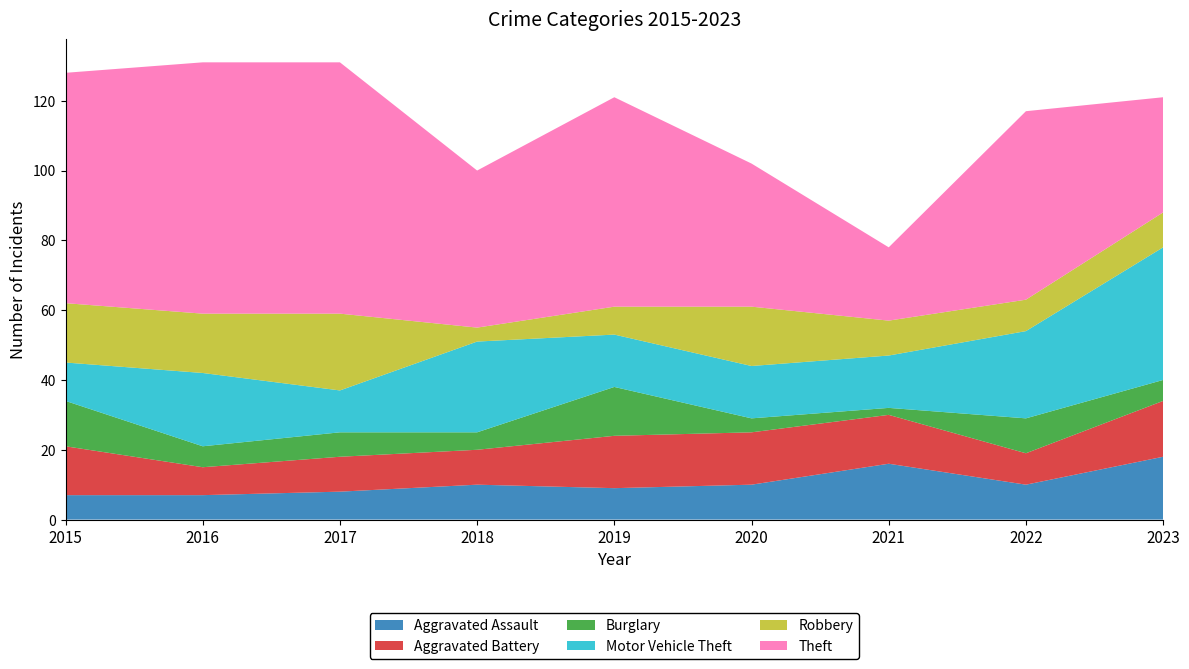

Reading left to right, transcribe all the data shown in this chart.

Aggravated Assault: 2015=7	2016=7	2017=8	2018=10	2019=9	2020=10	2021=16	2022=10	2023=18
Aggravated Battery: 2015=14	2016=8	2017=10	2018=10	2019=15	2020=15	2021=14	2022=9	2023=16
Burglary: 2015=13	2016=6	2017=7	2018=5	2019=14	2020=4	2021=2	2022=10	2023=6
Motor Vehicle Theft: 2015=11	2016=21	2017=12	2018=26	2019=15	2020=15	2021=15	2022=25	2023=38
Robbery: 2015=17	2016=17	2017=22	2018=4	2019=8	2020=17	2021=10	2022=9	2023=10
Theft: 2015=66	2016=72	2017=72	2018=45	2019=60	2020=41	2021=21	2022=54	2023=33